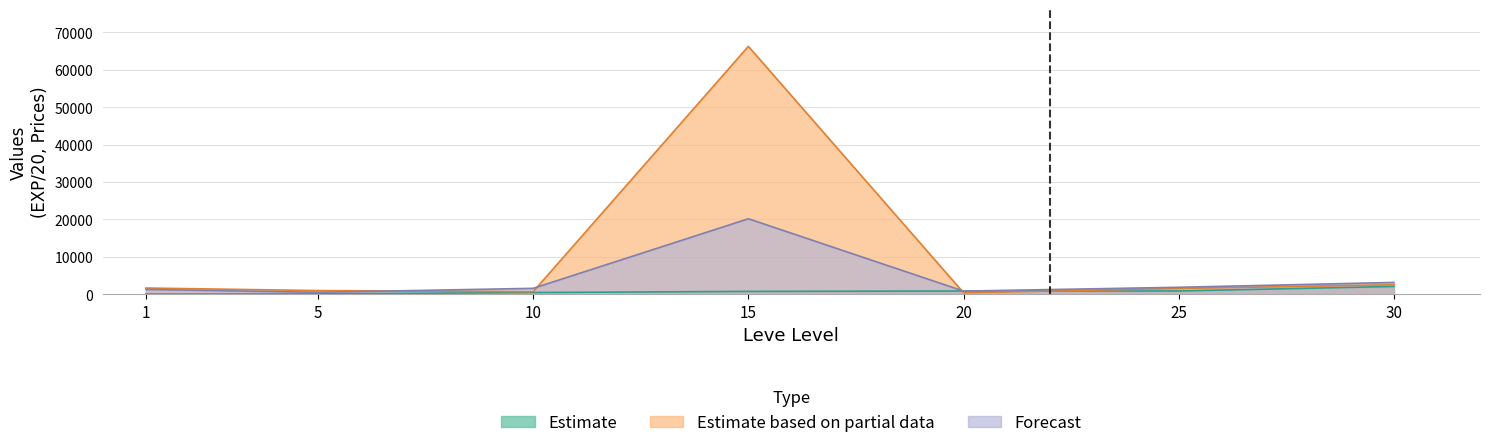

In LevePriceNQ, how many points are lower than both neighbors (excluding endpoints)?

2